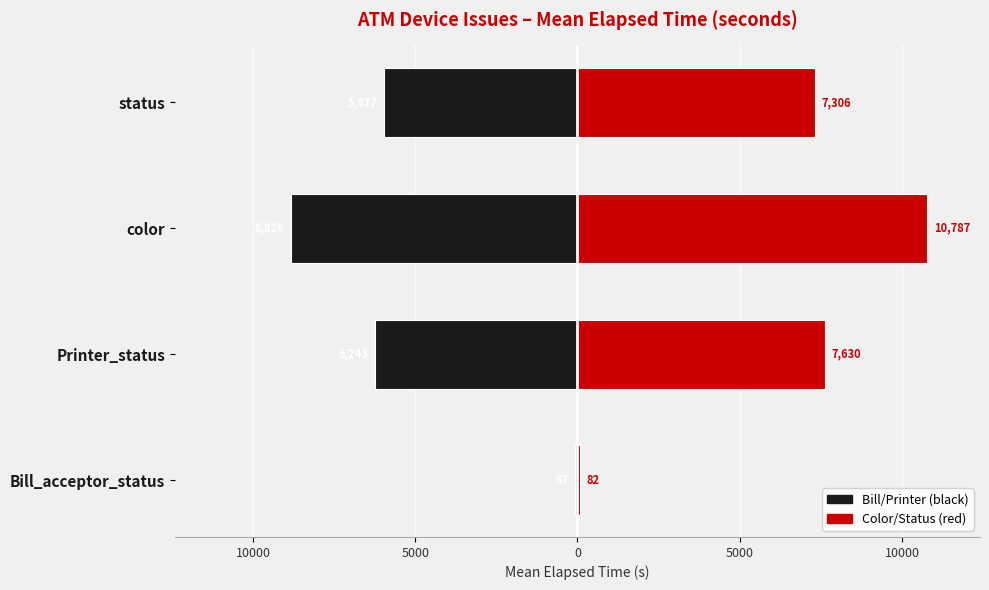

How many values in the Male (black) series exceed -5977?

1